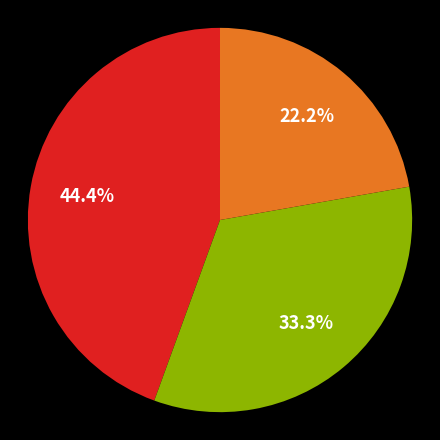

How many segments does this pie chart have?

3